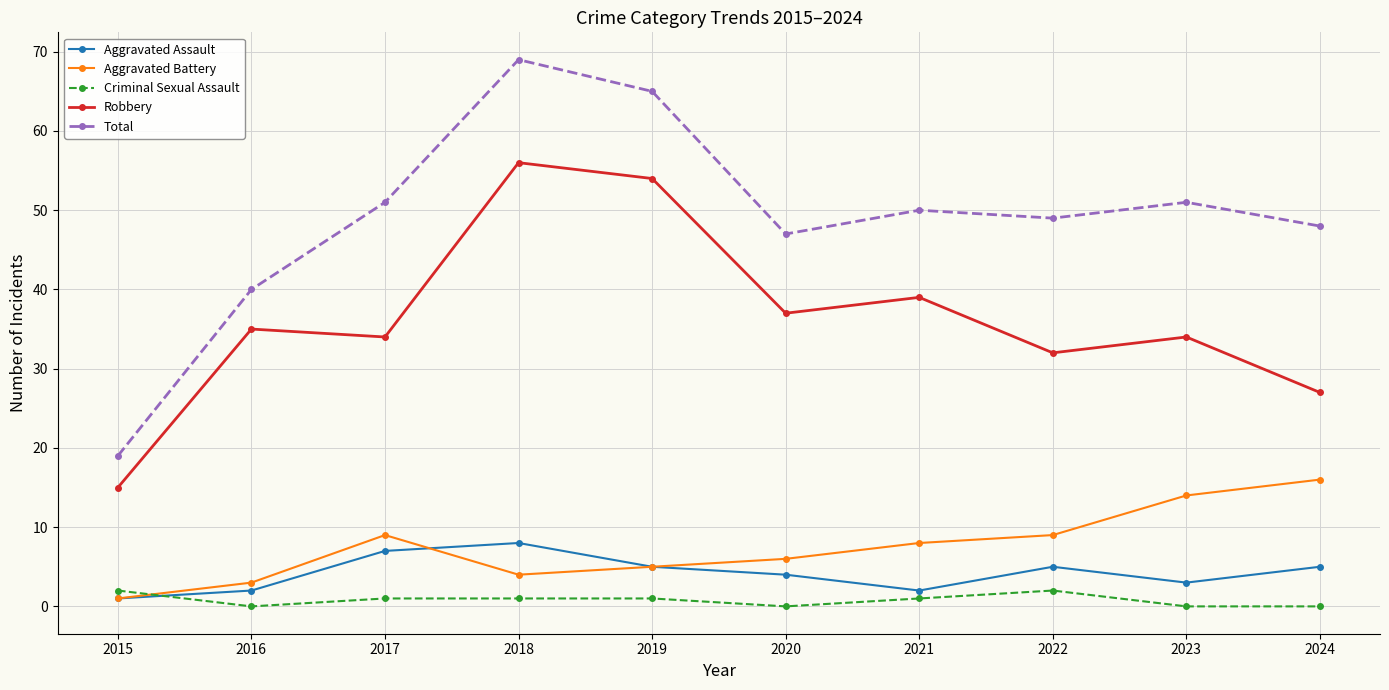

At 2020, list the series in order from largest to smallest.

Total, Robbery, Aggravated Battery, Aggravated Assault, Criminal Sexual Assault